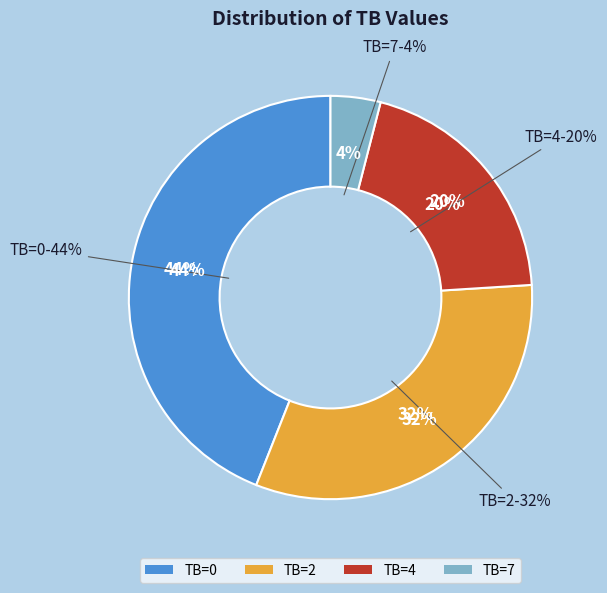

To the nearest percent, what is the difference between the 4 and 2 slice percentages?

12%